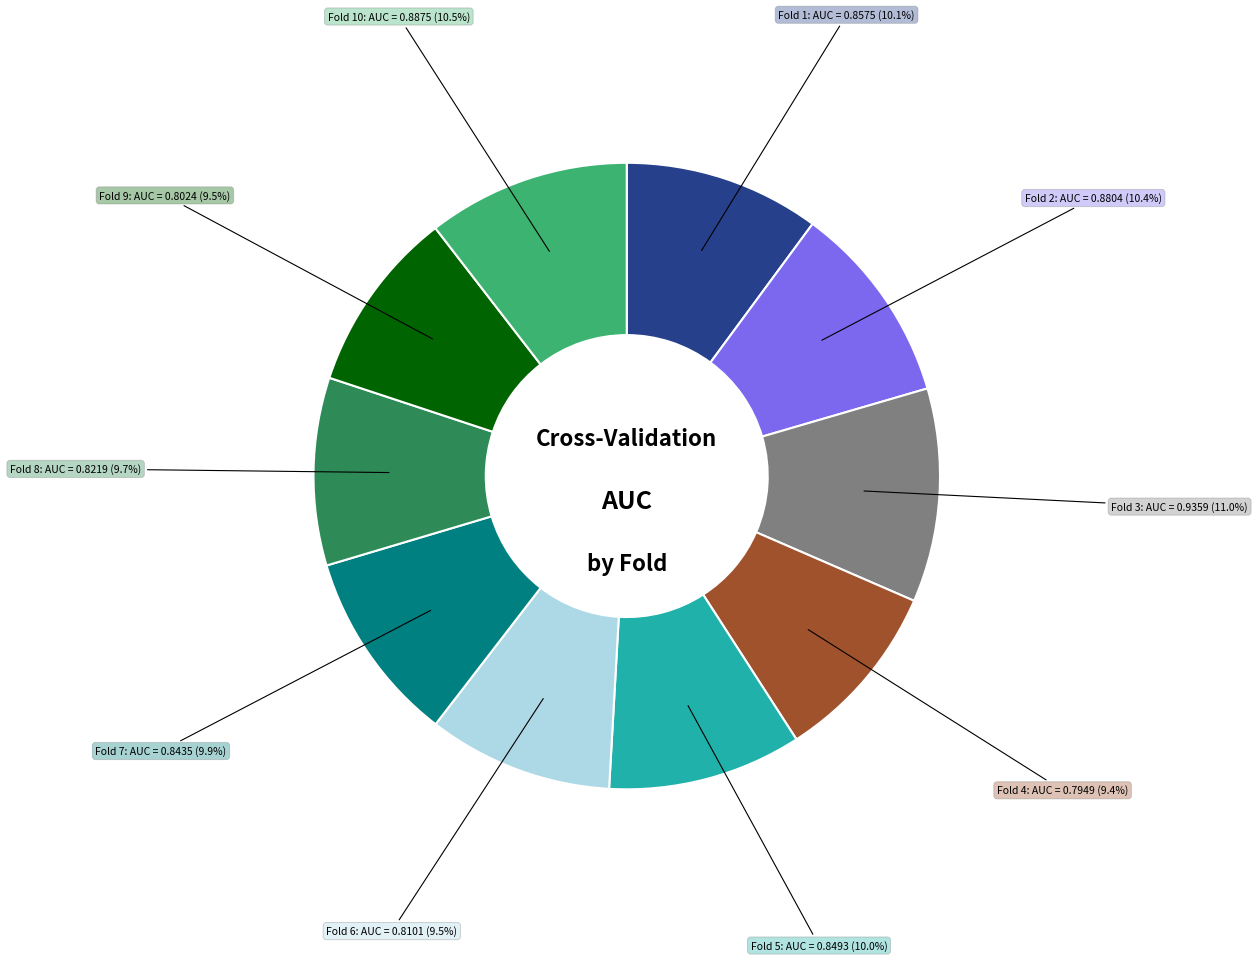

Does any single category account for the majority?

No